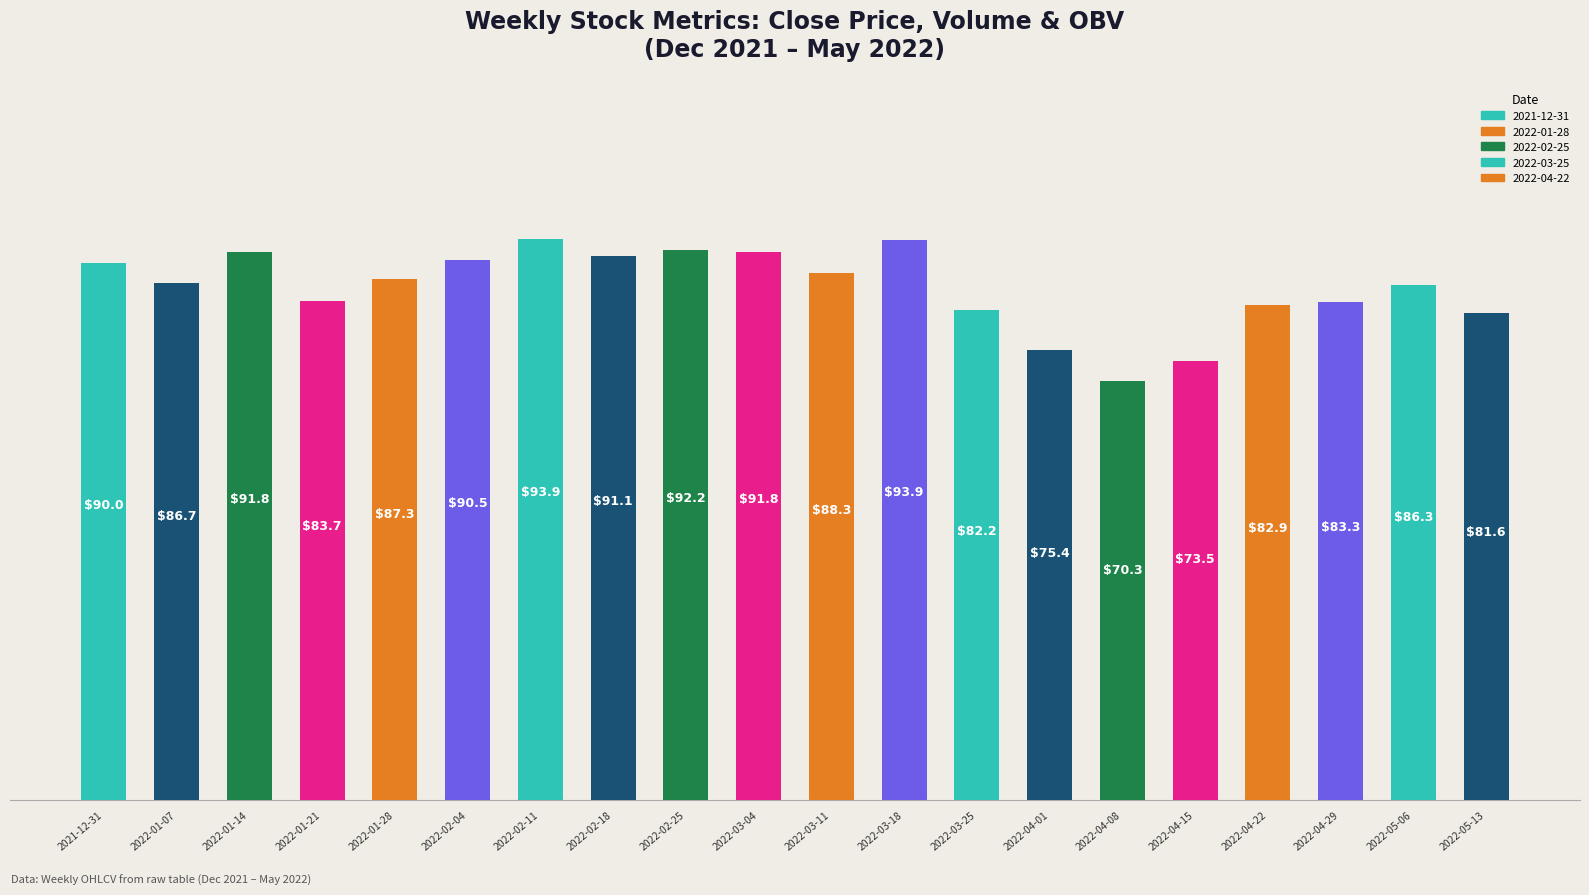

Does the chart contain stacked bars?

No